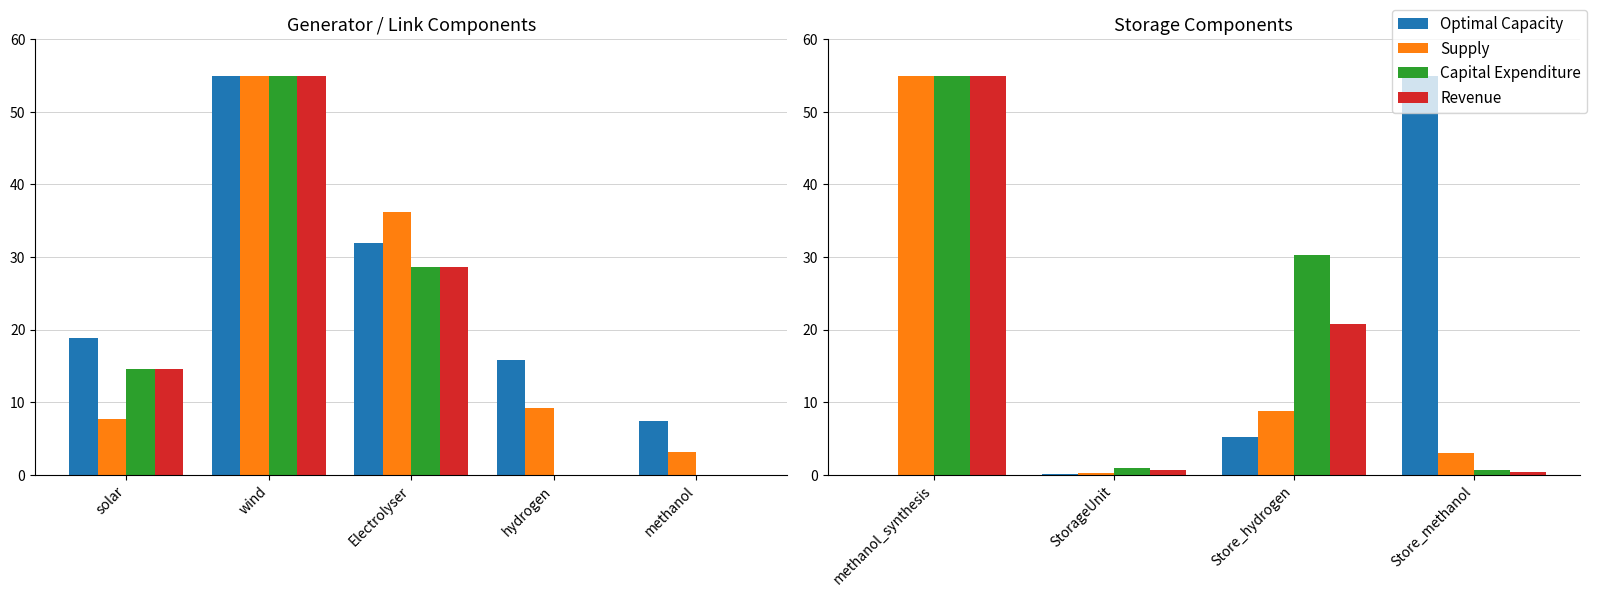

What is the value of the Revenue bar at the 3rd from the left?

20.8